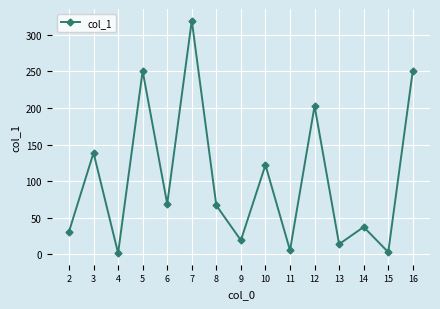

Which category has the highest value across all series?

7